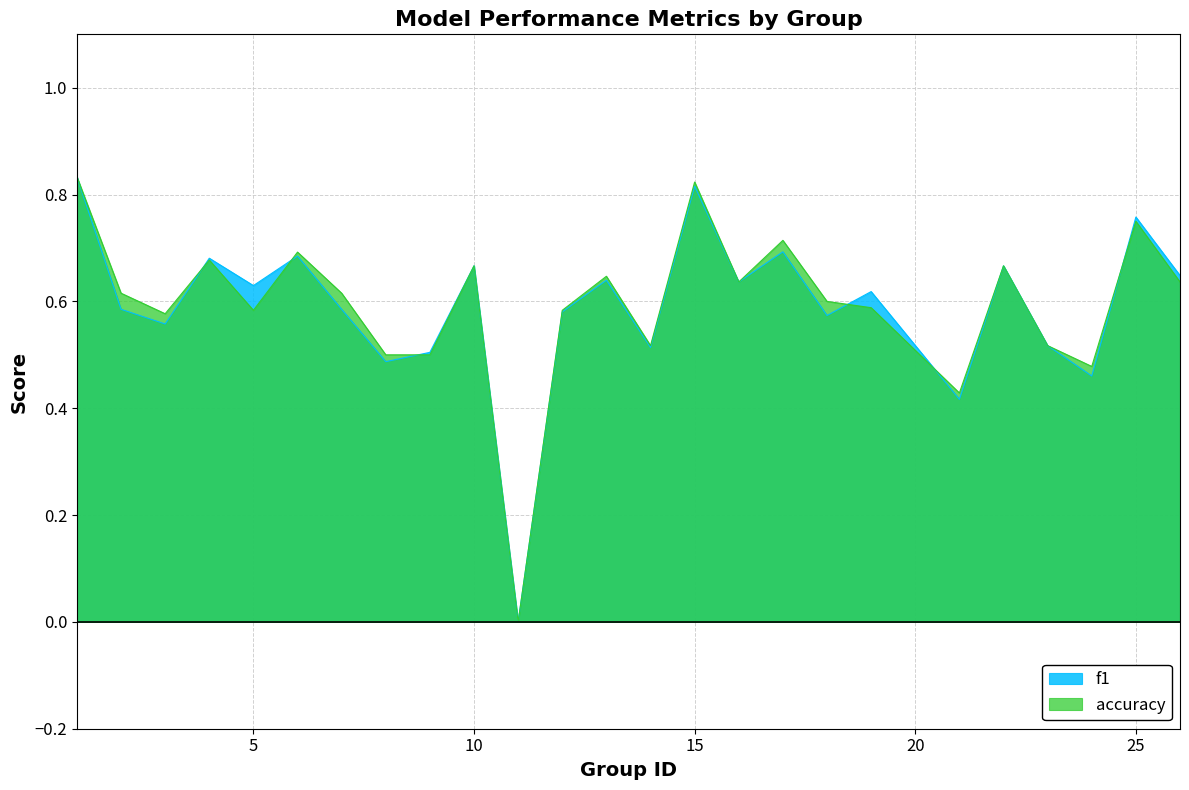

At which category does f1 reach its first local peak?

4